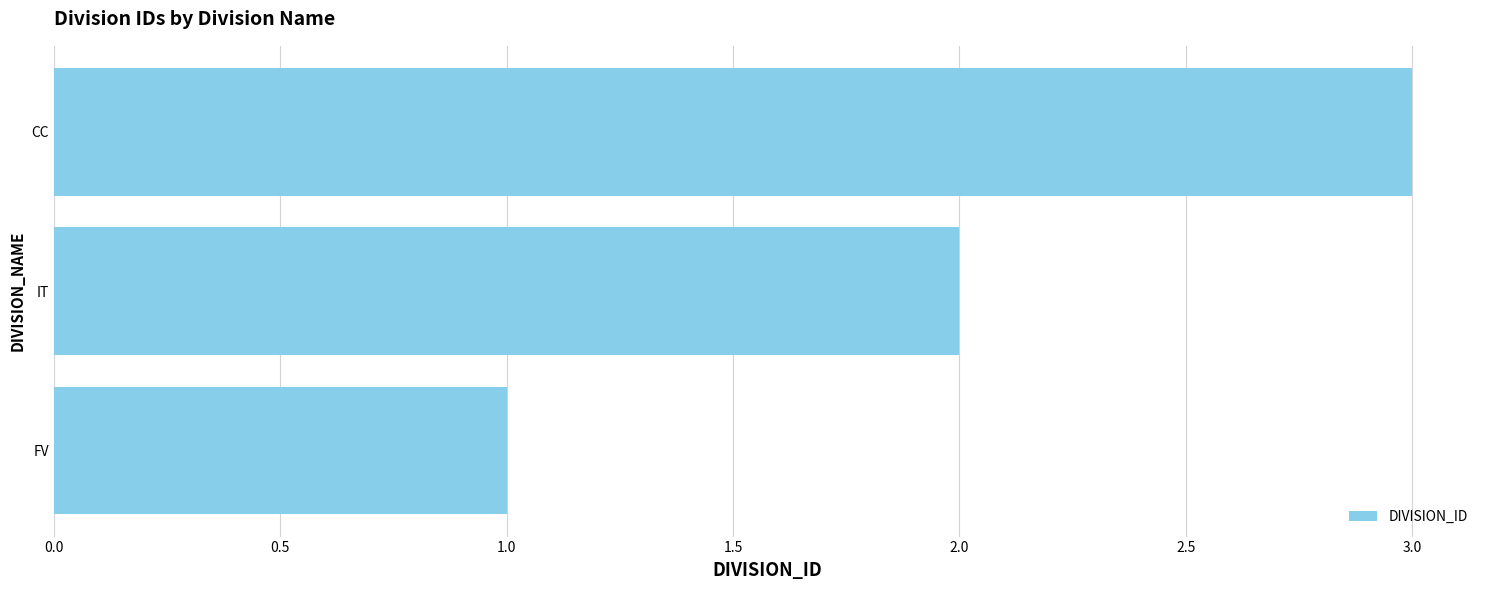

List the labels in order of value, smallest first.

FV, IT, CC